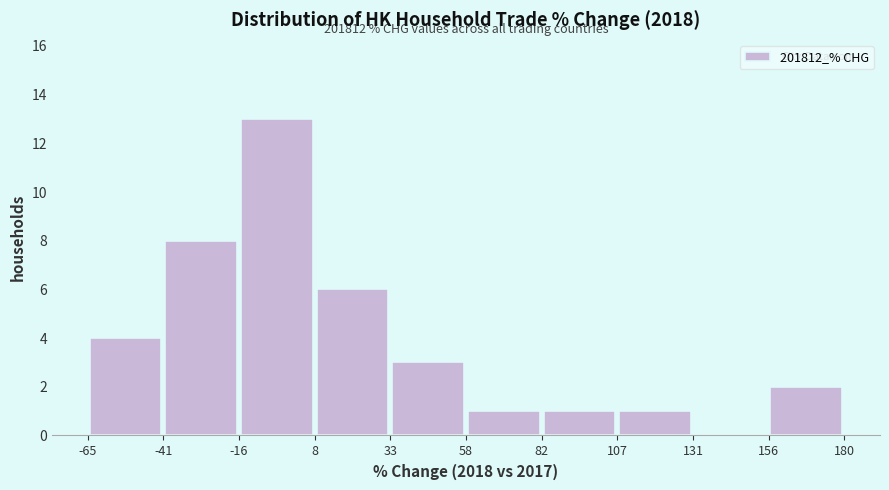

Which range on the x-axis has the tallest bar?

-16 to 8